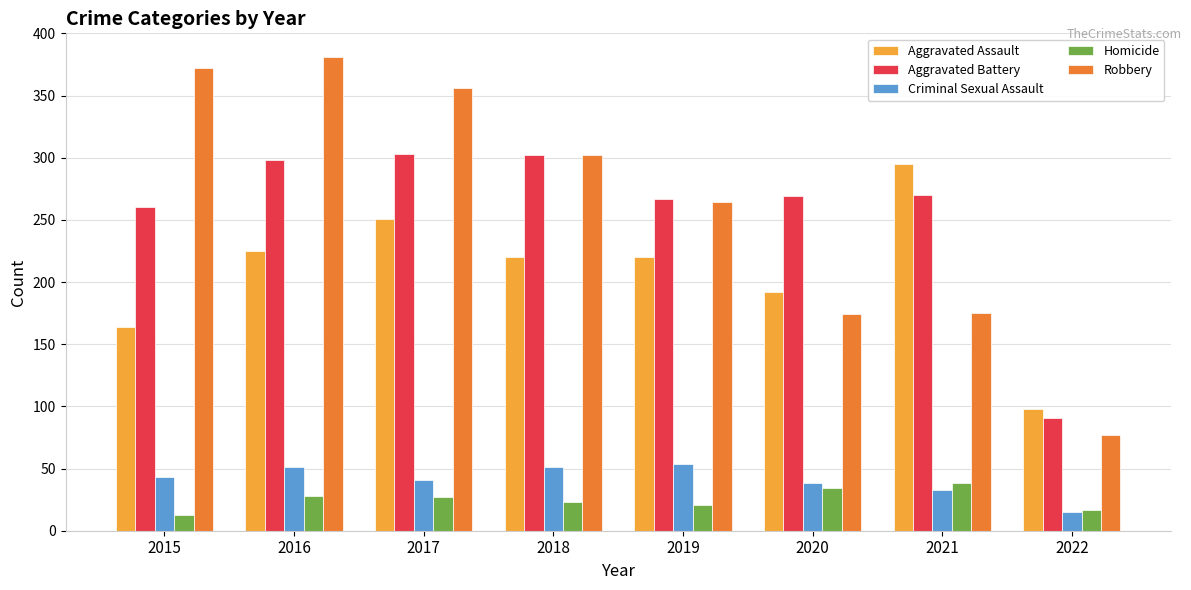

At how many categories does at least one series exceed 123?

7